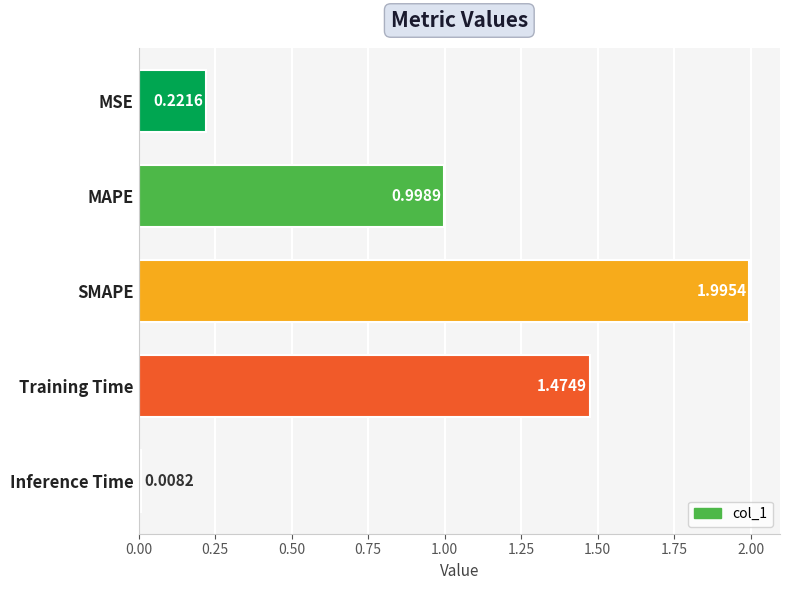

What is the average value?

0.9